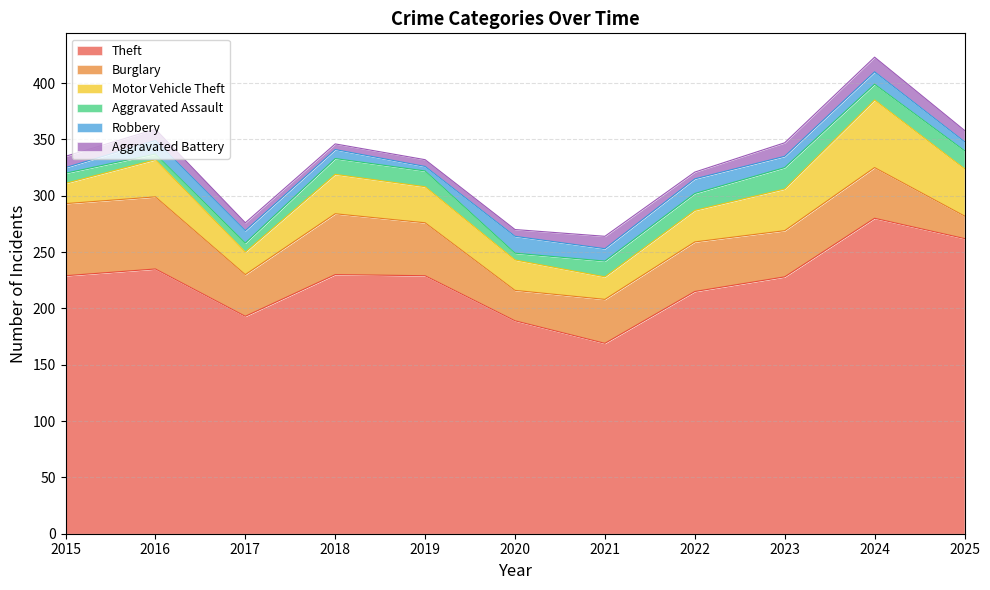

Where is the first local maximum for Motor Vehicle Theft?

2016